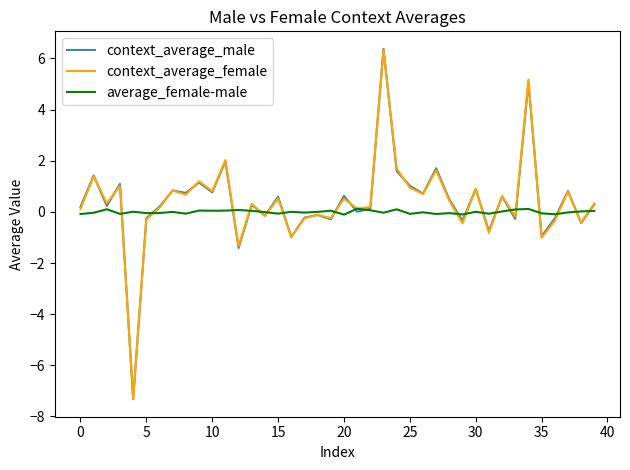

Which series has the widest spread of values?

context_average_male